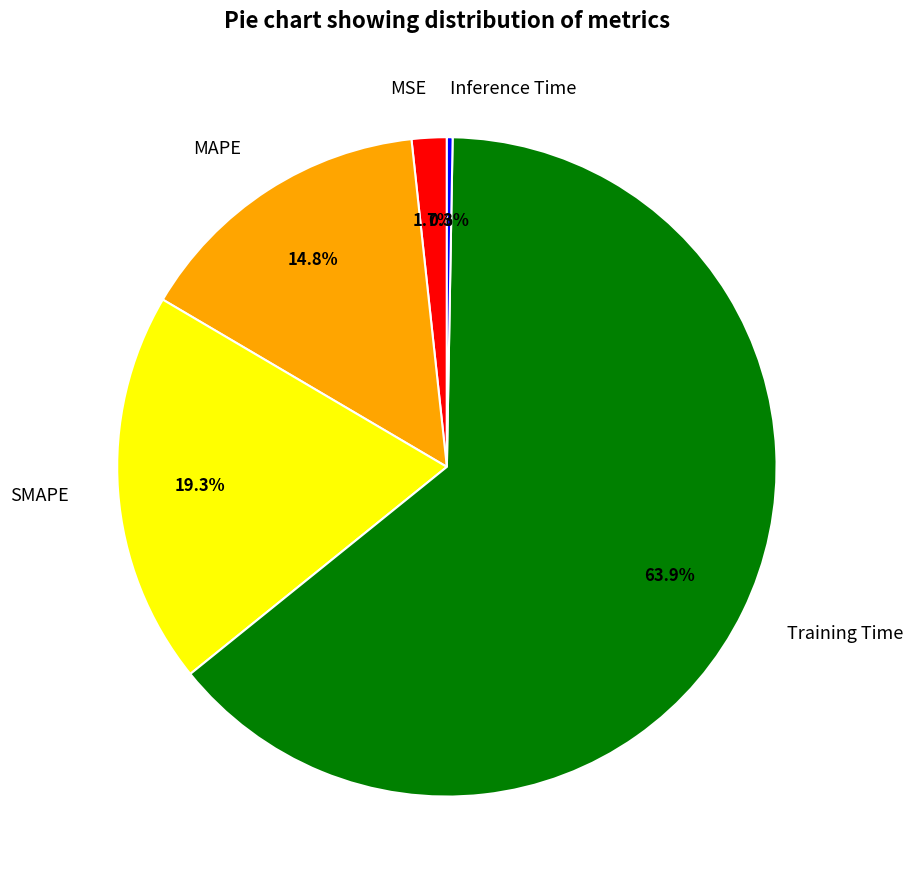

What portion of the pie excludes Training Time?

36.1%